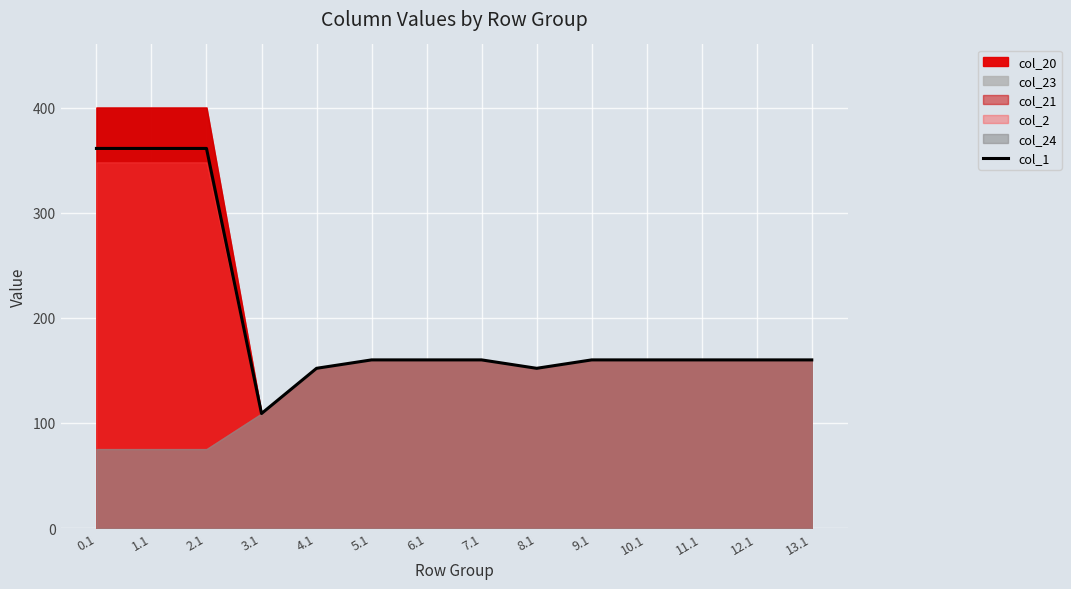

Where does the data first go above 160?

0.1